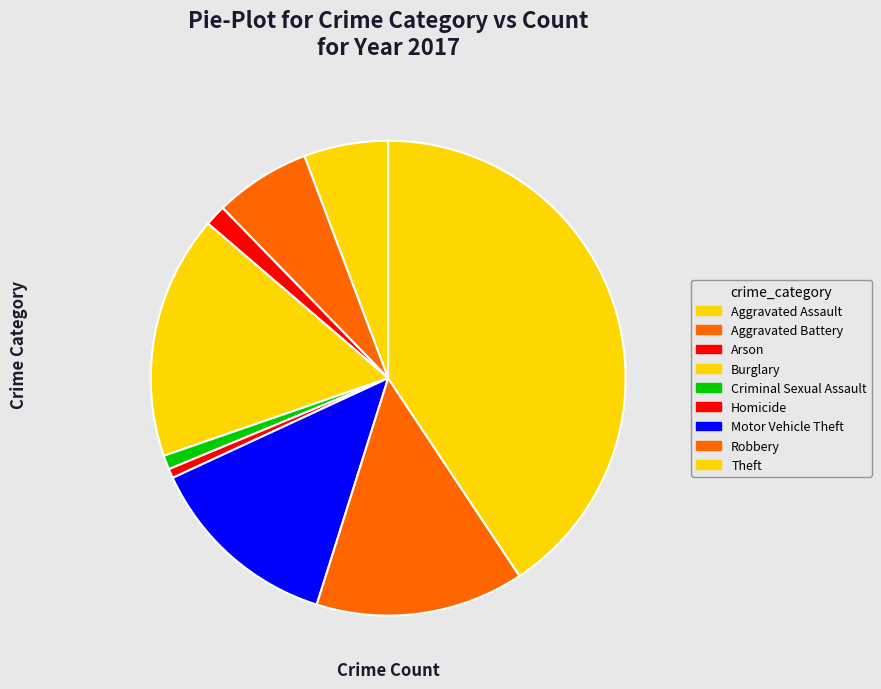

How many segments does this pie chart have?

9